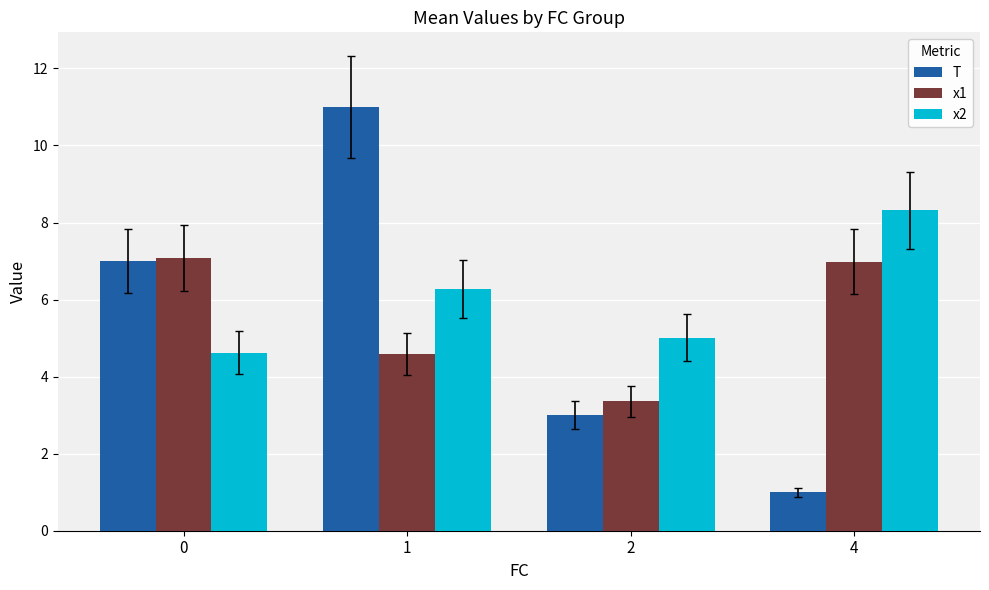

Rank the series at 4 from highest to lowest value.

x2, x1, T